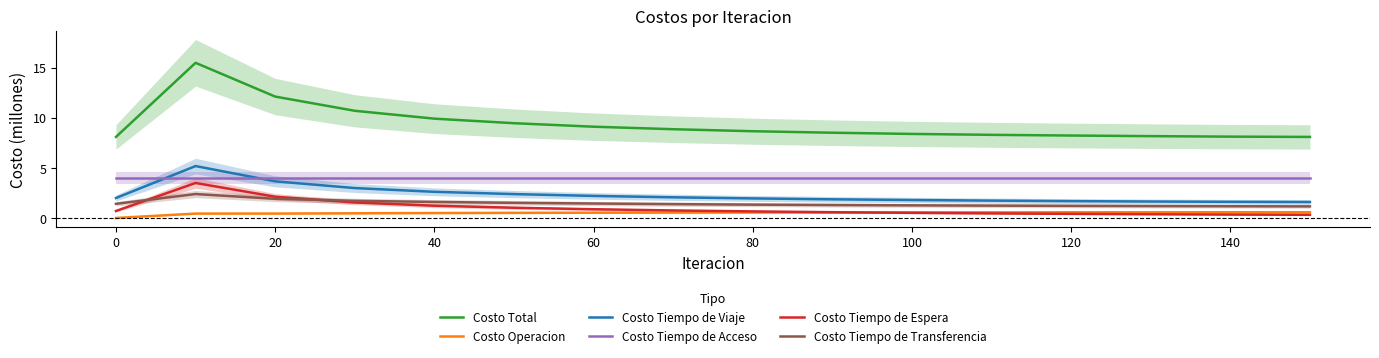

Is it true that Costo Tiempo de Transferencia equals 1.4 at 0?

True